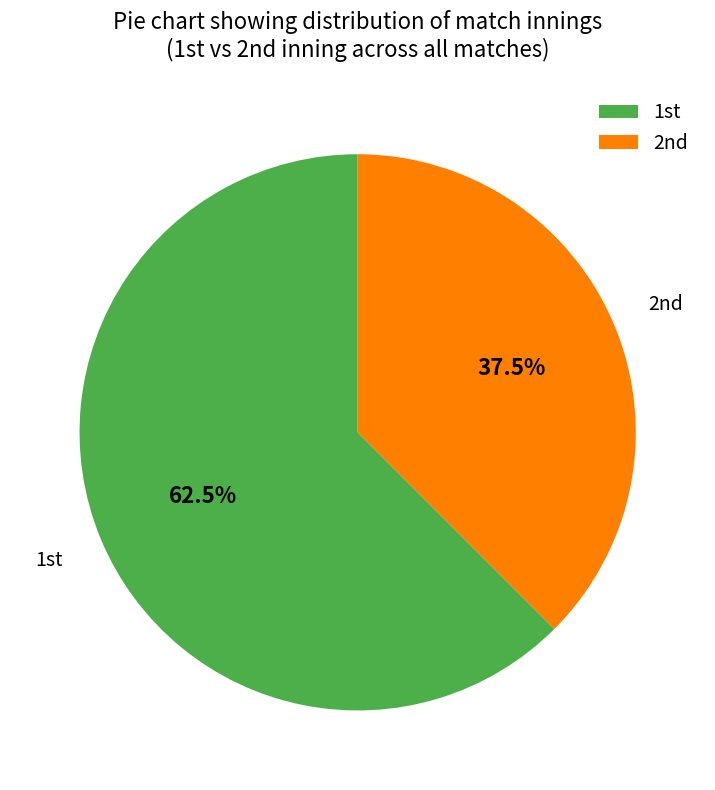

Which slice represents more than half of the pie?

1st